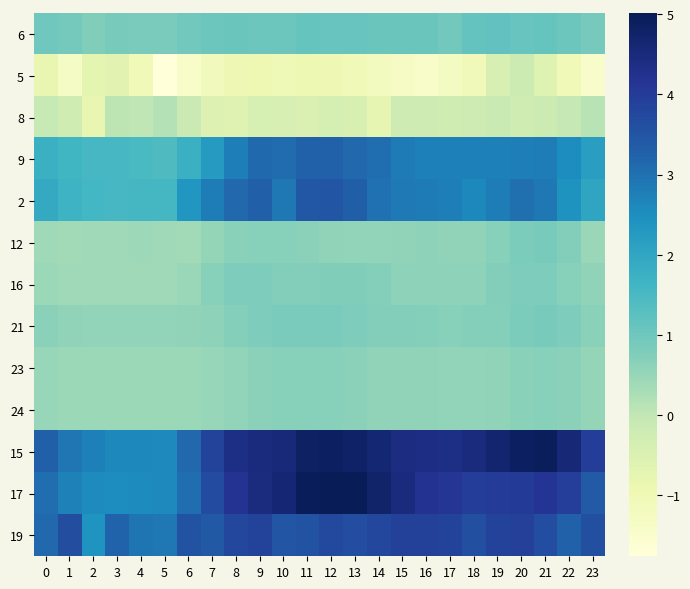

Which has a higher value, 13 or 2?

13